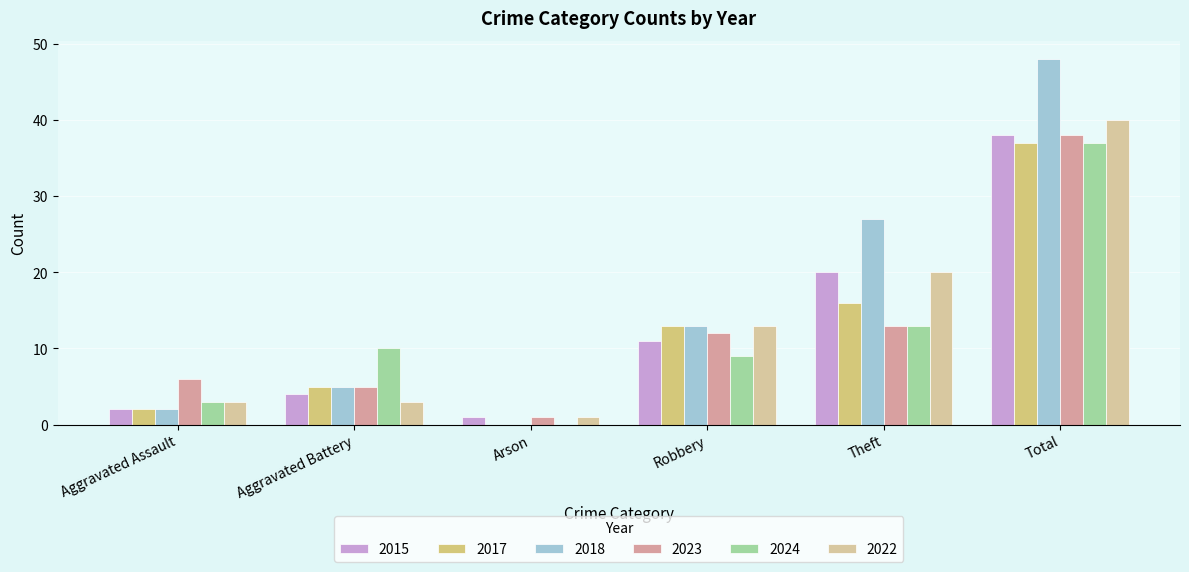

Does the chart contain stacked bars?

No